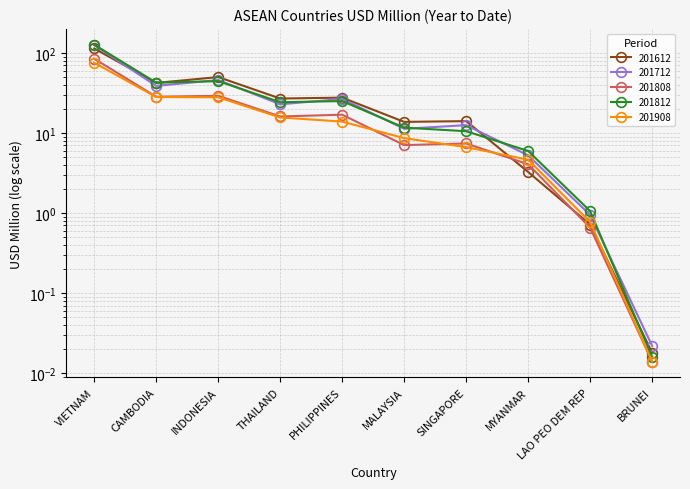

What is the difference between the 201612 values at BRUNEI and LAO PEO DEM REP?

0.7